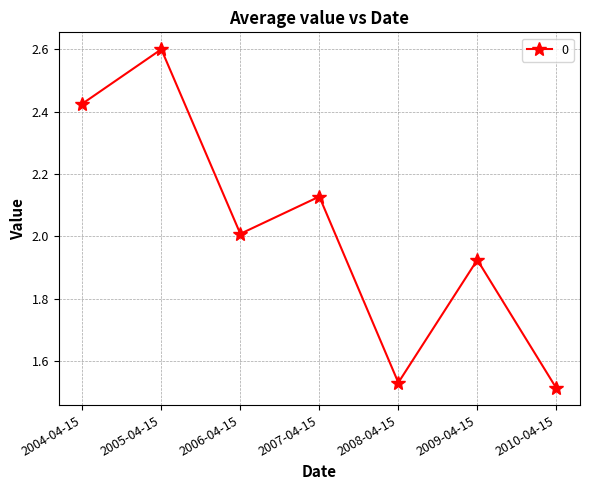

What is the sum of all values?

14.1